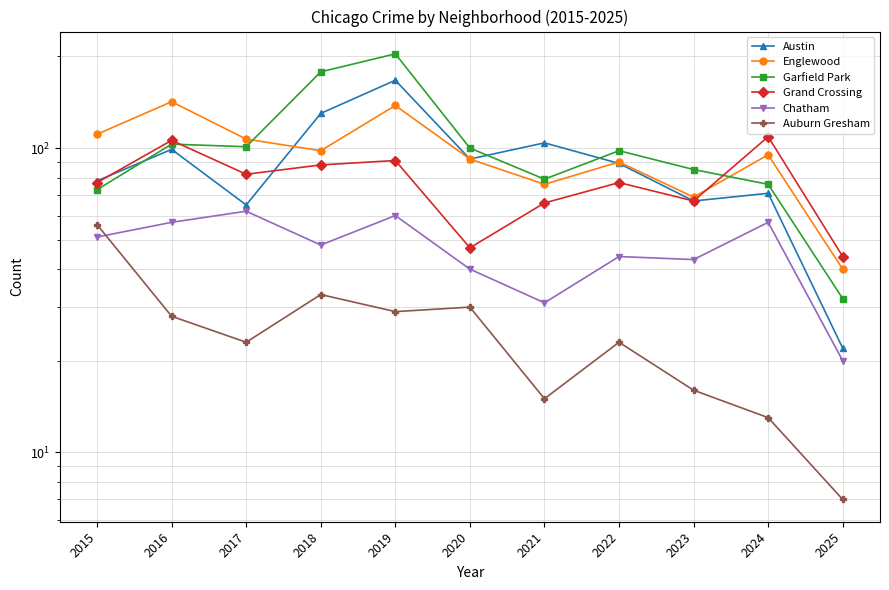

True or false: Garfield Park and Chatham cross at least once.

False